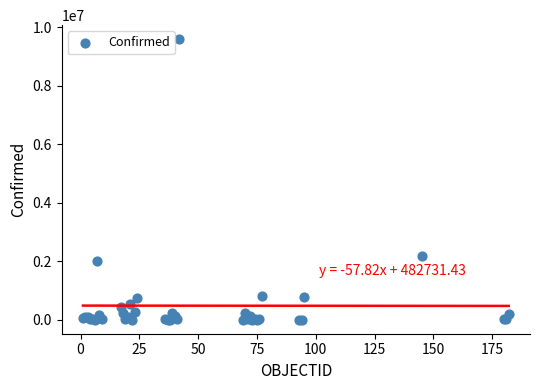

What Y value in the scatter plot is closest to 4799873?

2166904